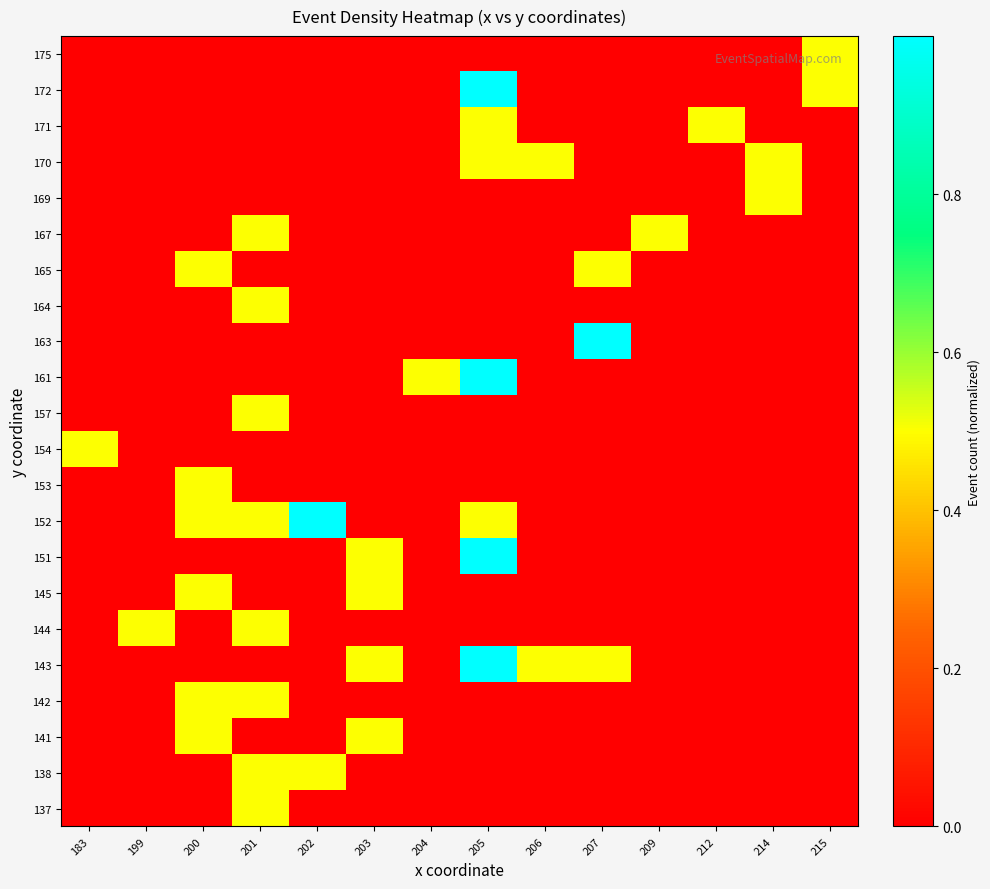

At which category is the sum across all series the highest?

205